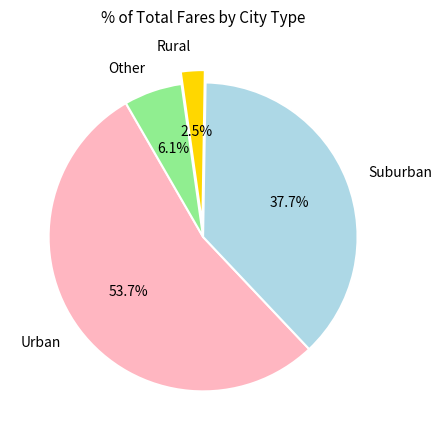

Which slice is the largest?

Urban